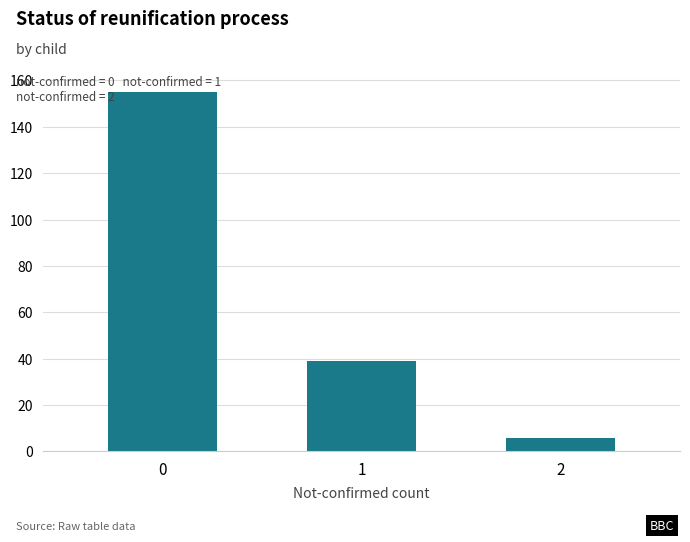

List the labels in order of value, smallest first.

2, 1, 0